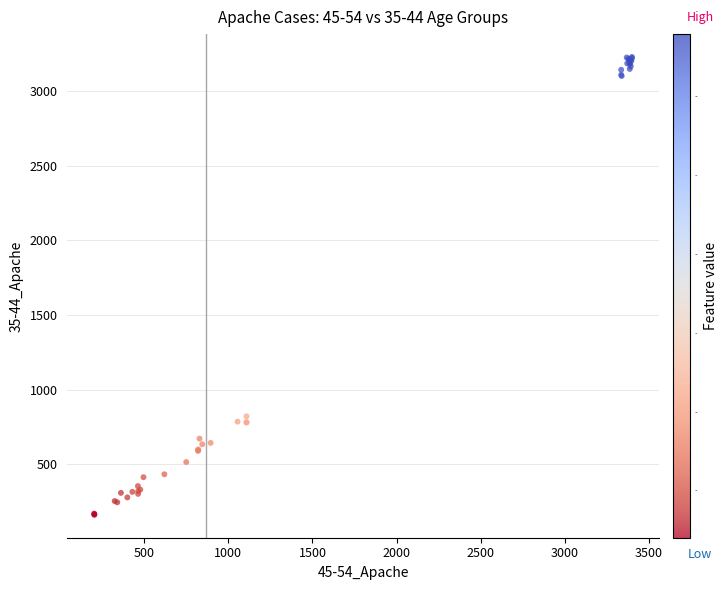

What Y value in the scatter plot is closest to 1695?

821.2